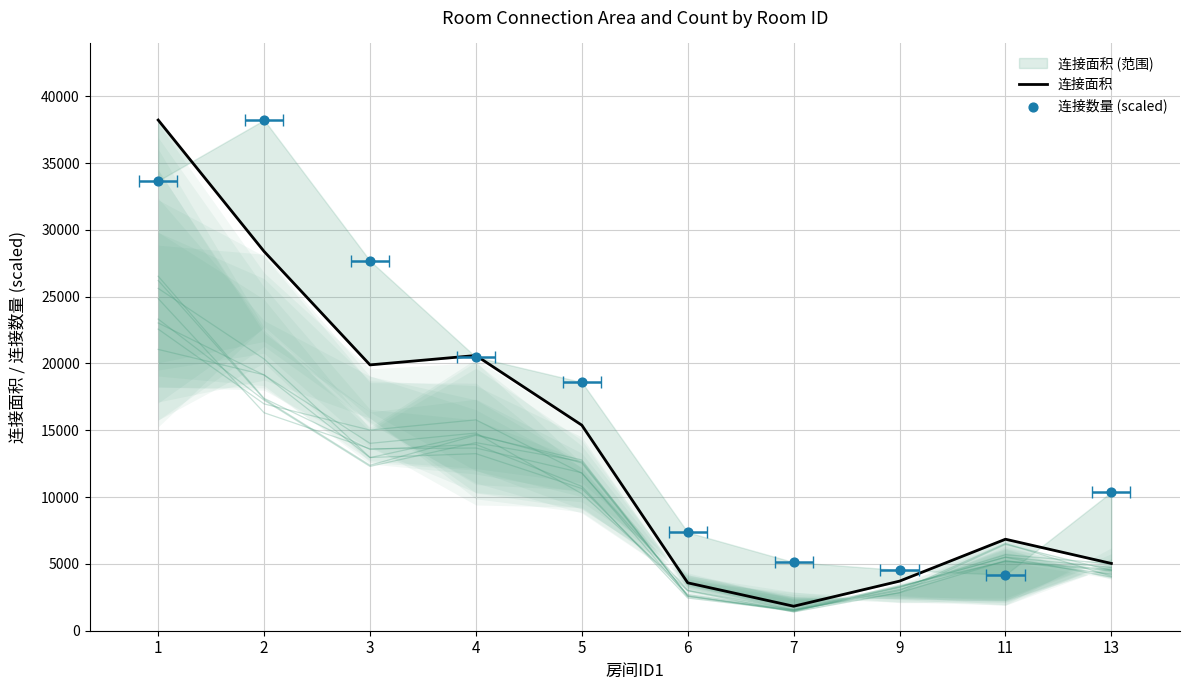

Which series contains the highest Y value?

连接面积